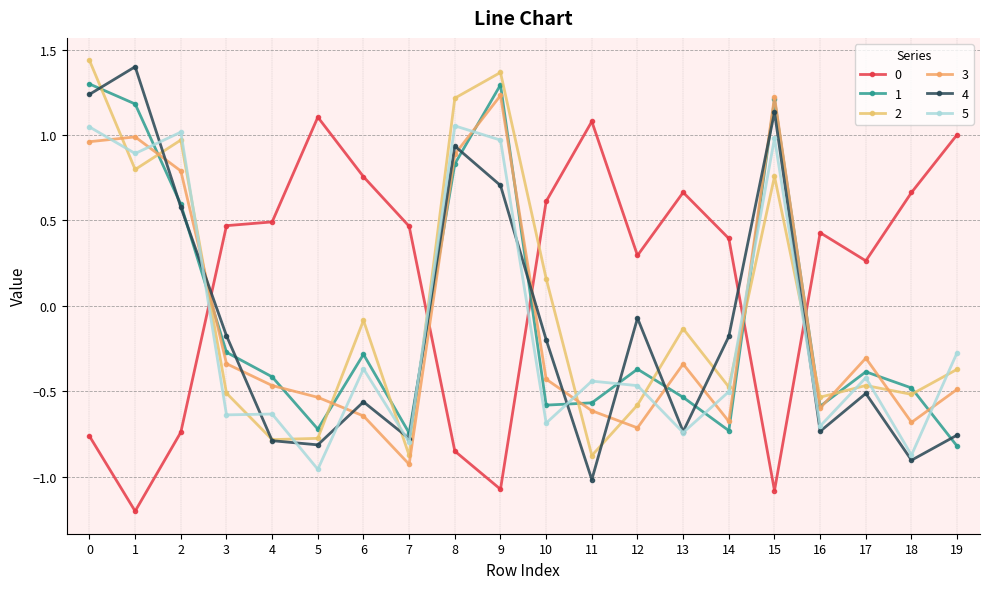

Does the chart display data point markers on the line(s)?

Yes